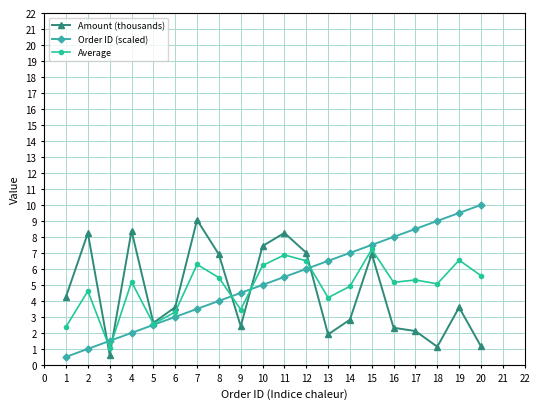

At which label does Amount (thousands) reach its peak?

7